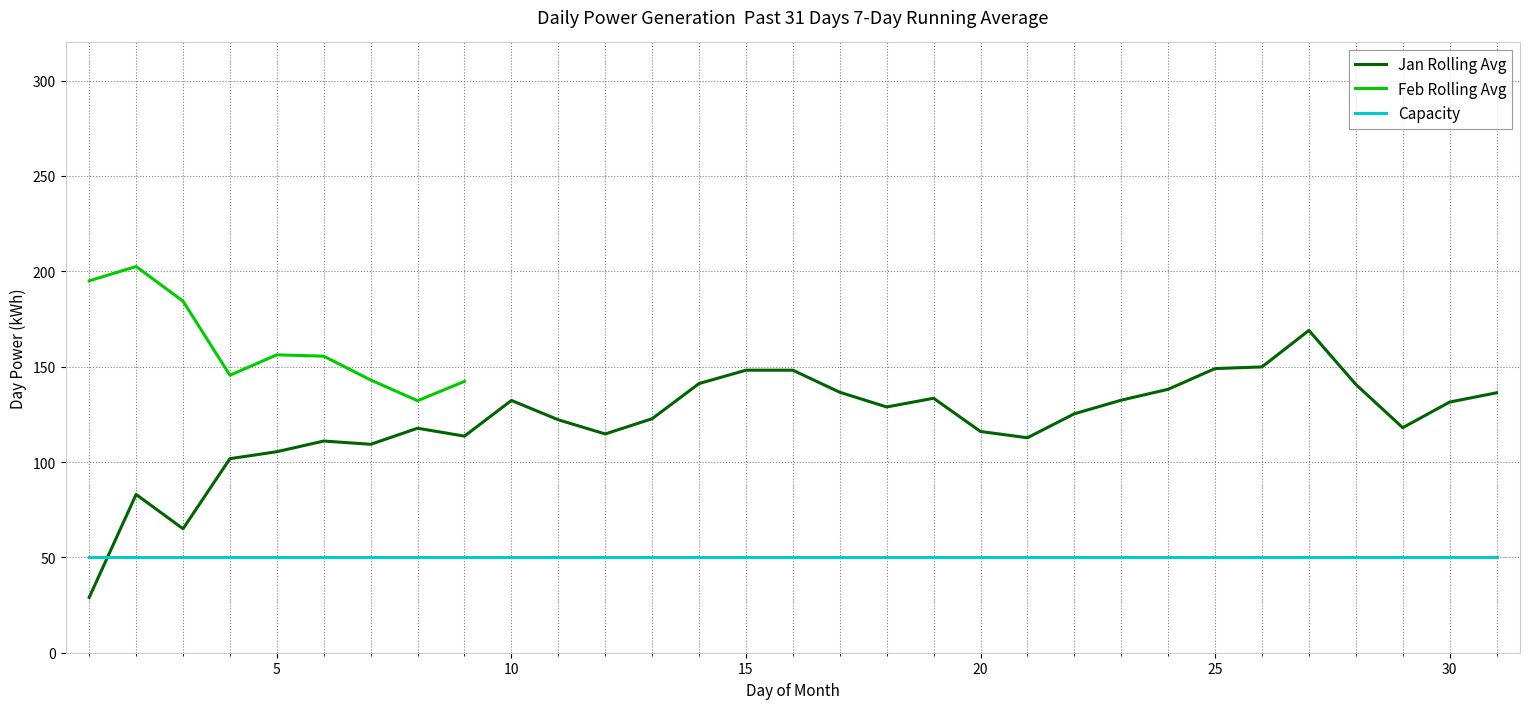

What is the highest value of the Jan Rolling Avg series?

169.0